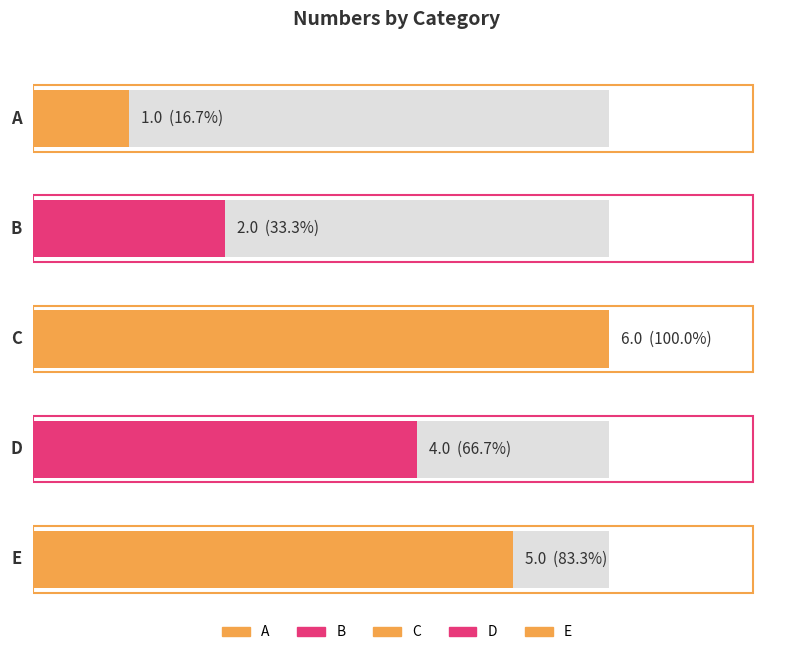

Are the bars horizontal?

Yes